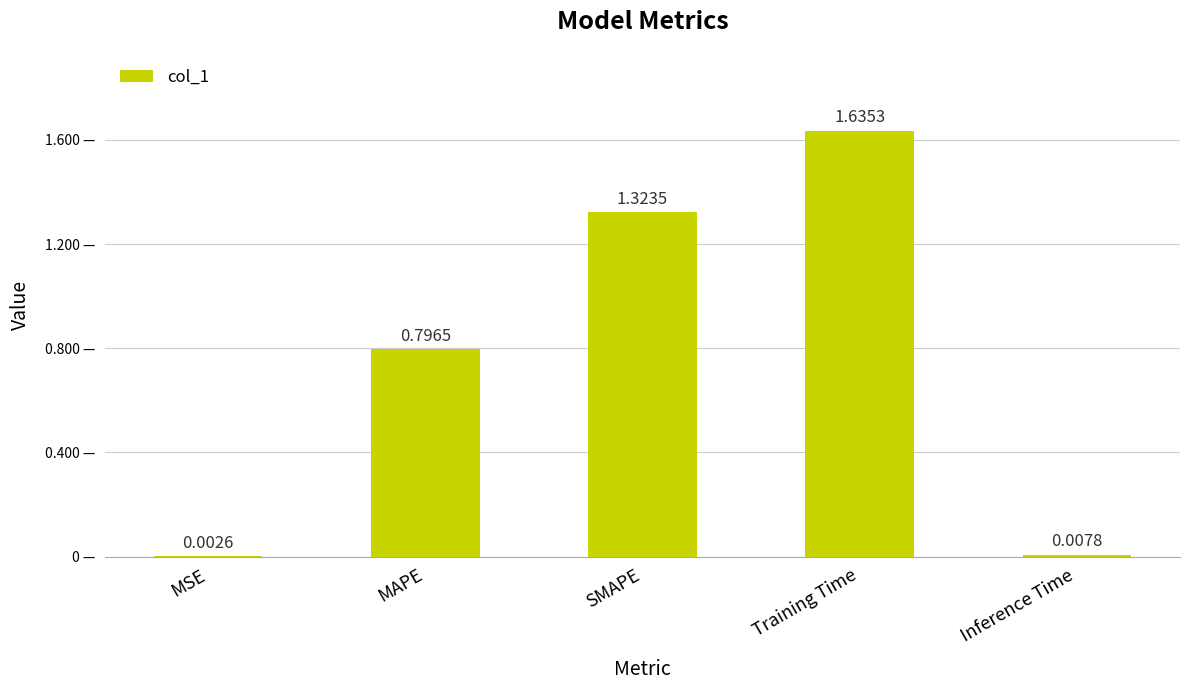

What is the difference between the values at MAPE and Training Time?

0.8